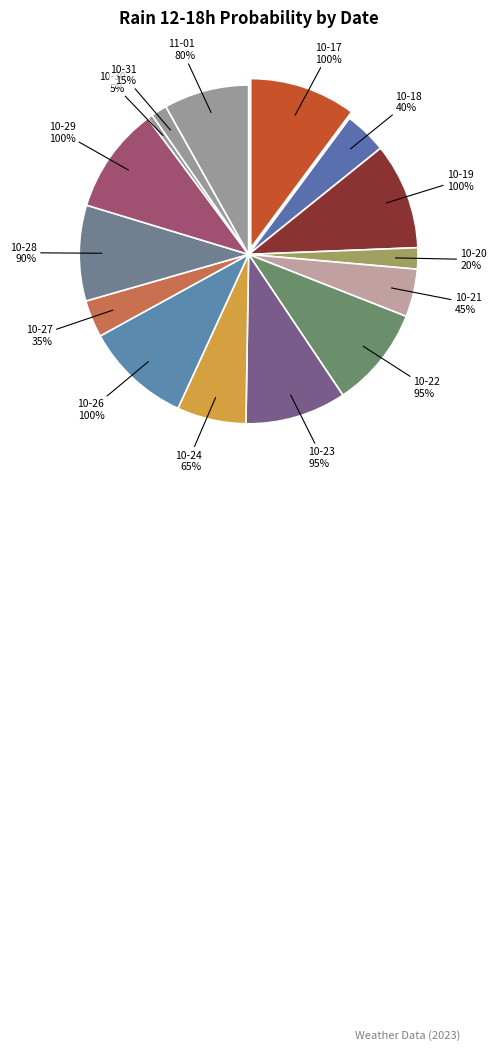

What percentage is the 2023-10-18 slice, to the nearest percent?

4%